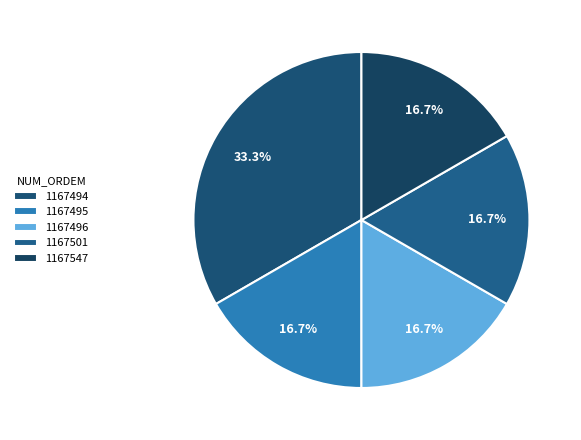

Approximately how many times larger is the value at 1167494 compared to 1167496?

2.0